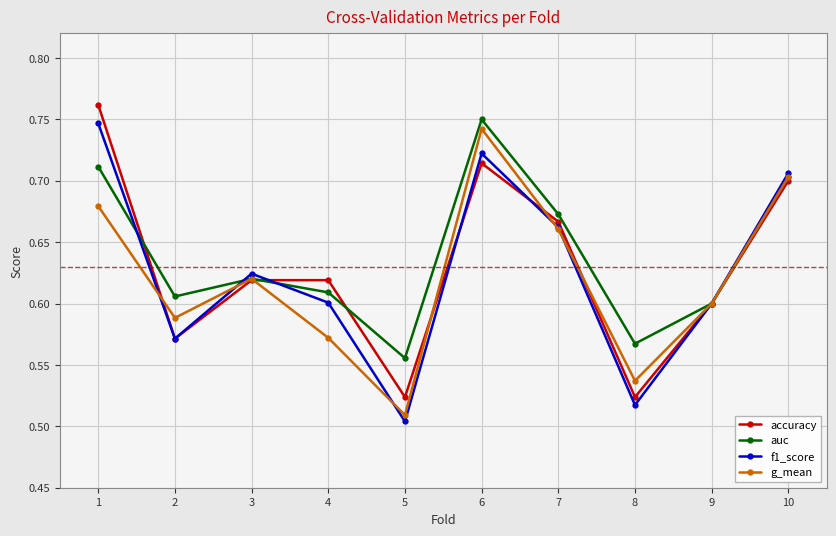

How many interior local peaks does the auc series have?

2